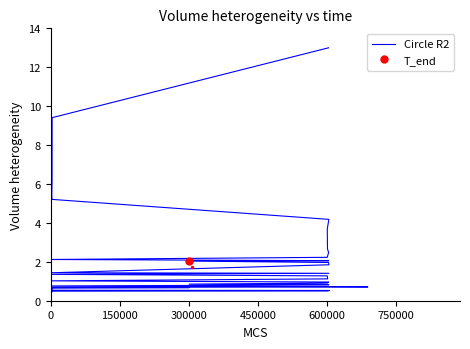

True or false: the data shows 6.4 at 0.

False